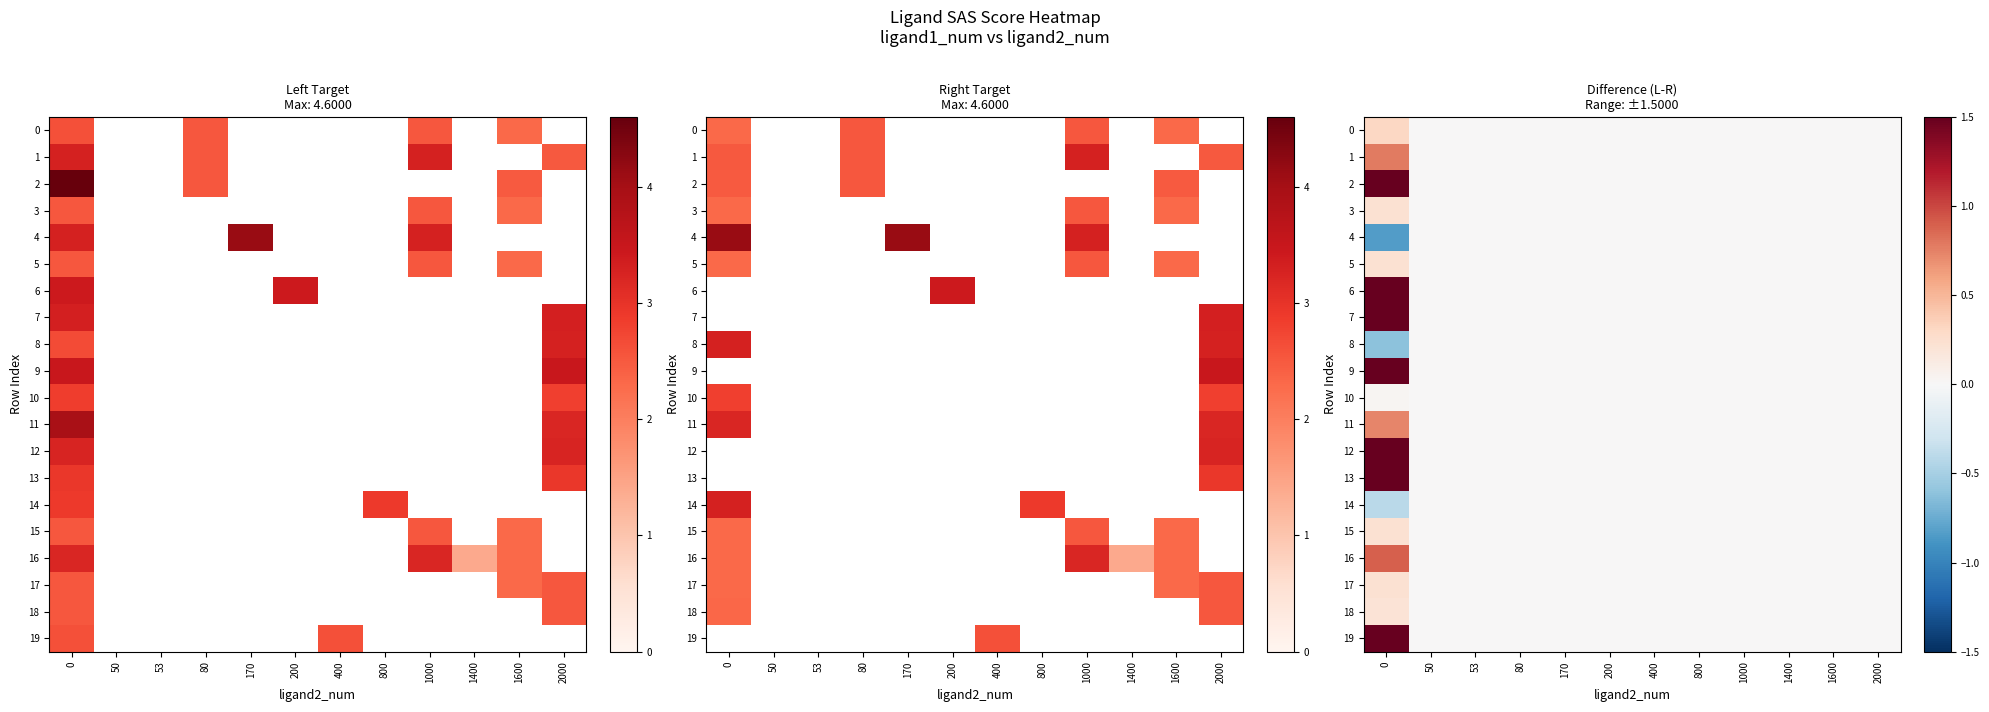

The value of 13 at 0 is 0.7. True or false?

False